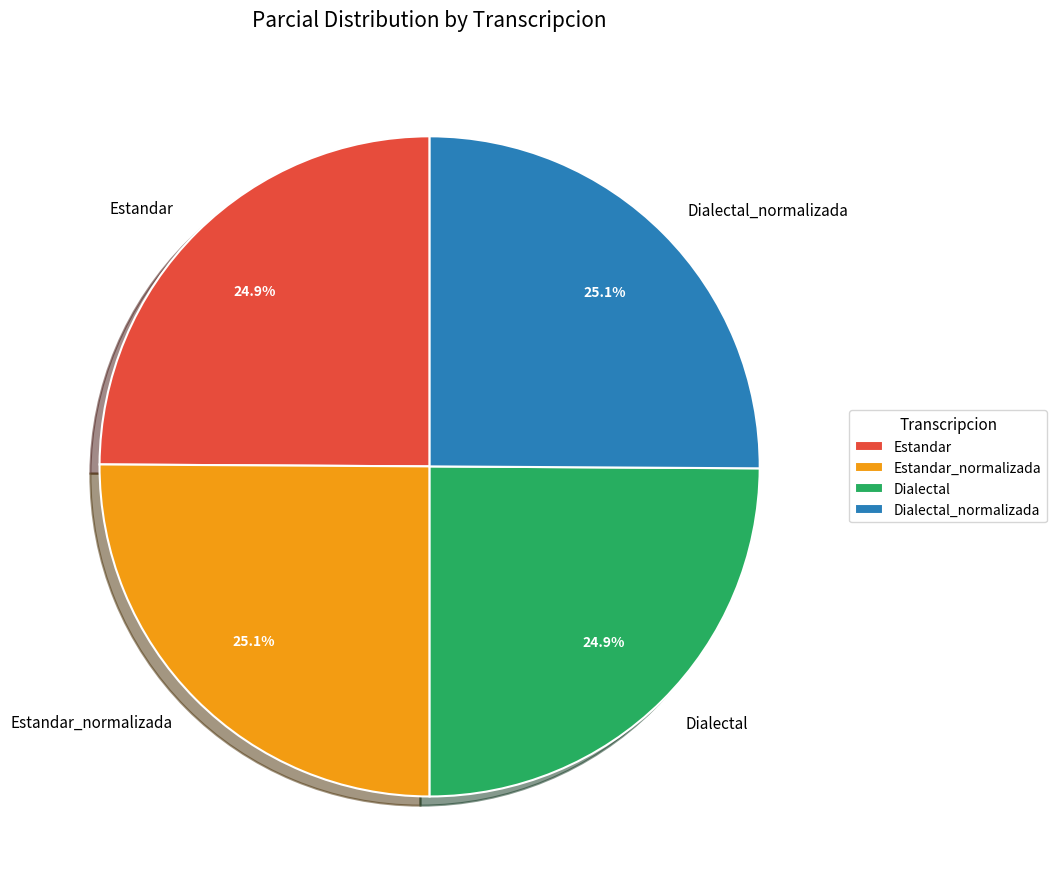

What is the ratio of the value at Dialectal_normalizada to the value at Dialectal?

1.0